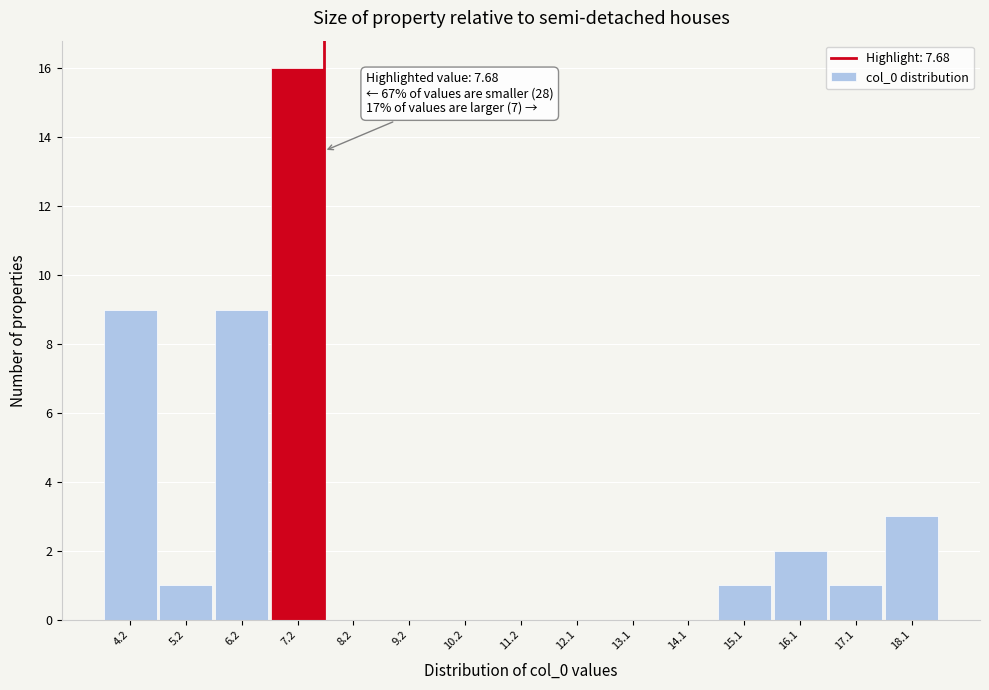

Which range on the x-axis has the tallest bar?

6.7 to 7.7